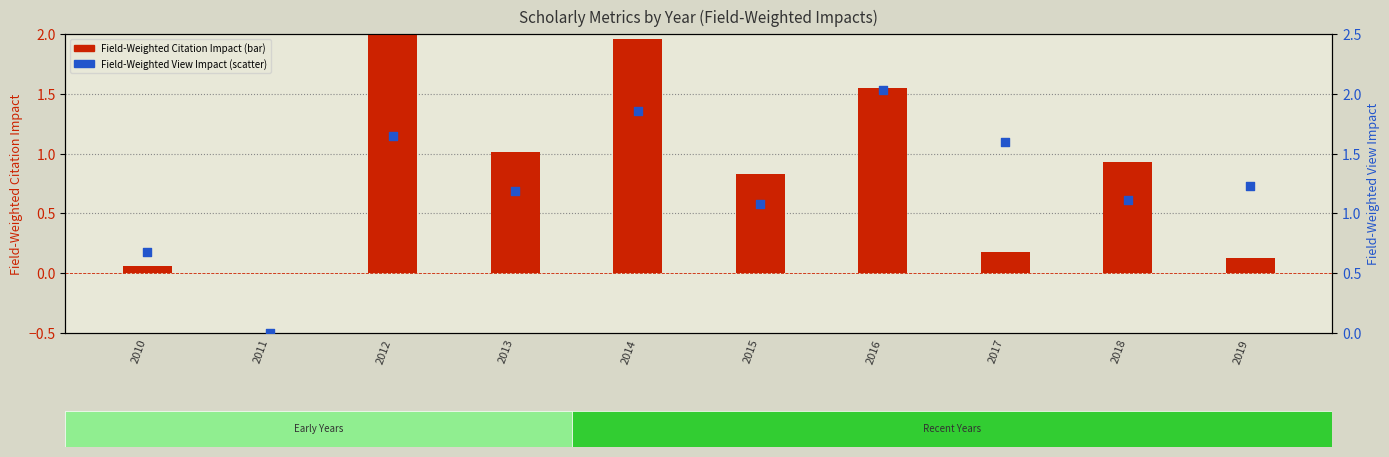

What is the total value across all series at 2012?

5.6